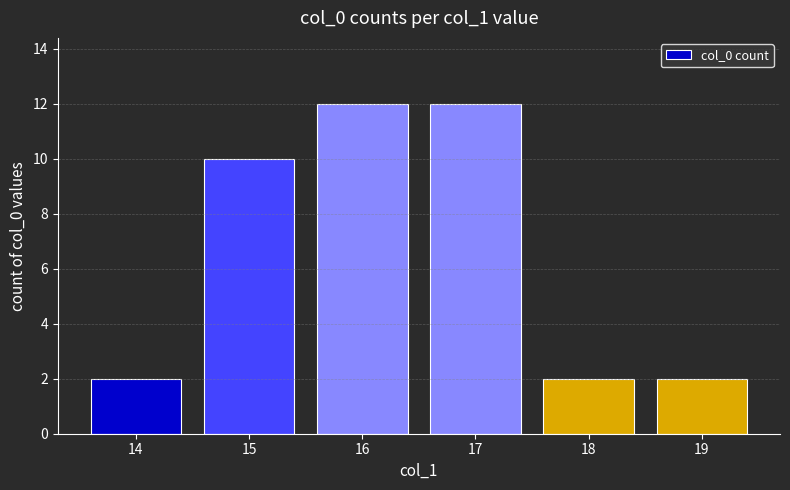

Reading left to right, extract all data points from this chart.

14=2	15=10	16=12	17=12	18=2	19=2